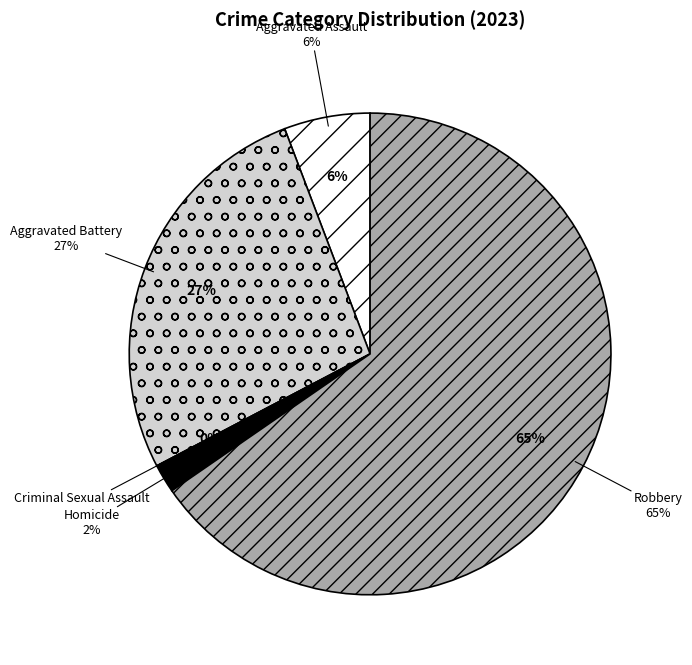

To the nearest percent, what is the difference between the largest and smallest slice percentages?

65%